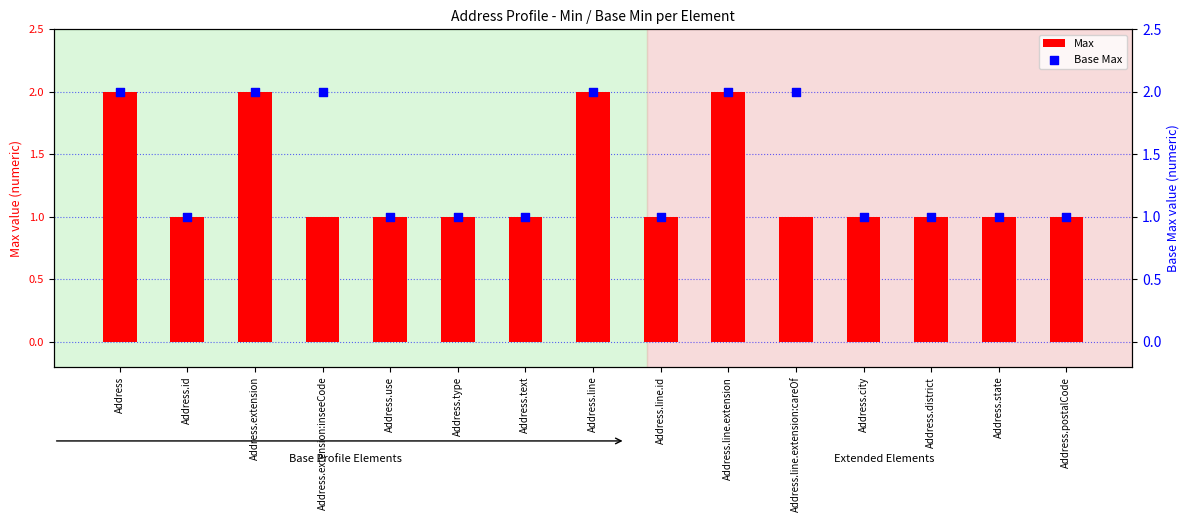

What is the total value across all series at Address.city?

2